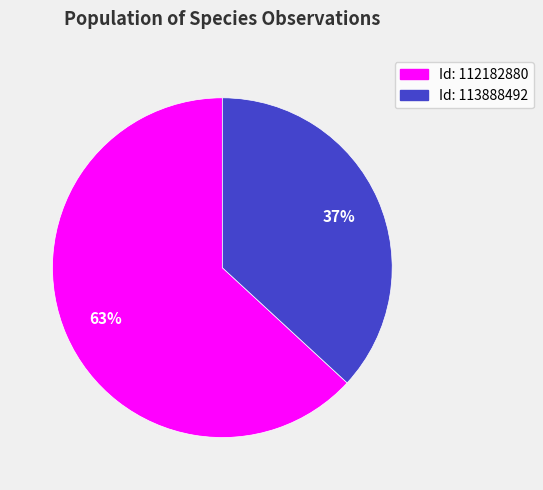

Is there a majority slice in this chart?

Yes